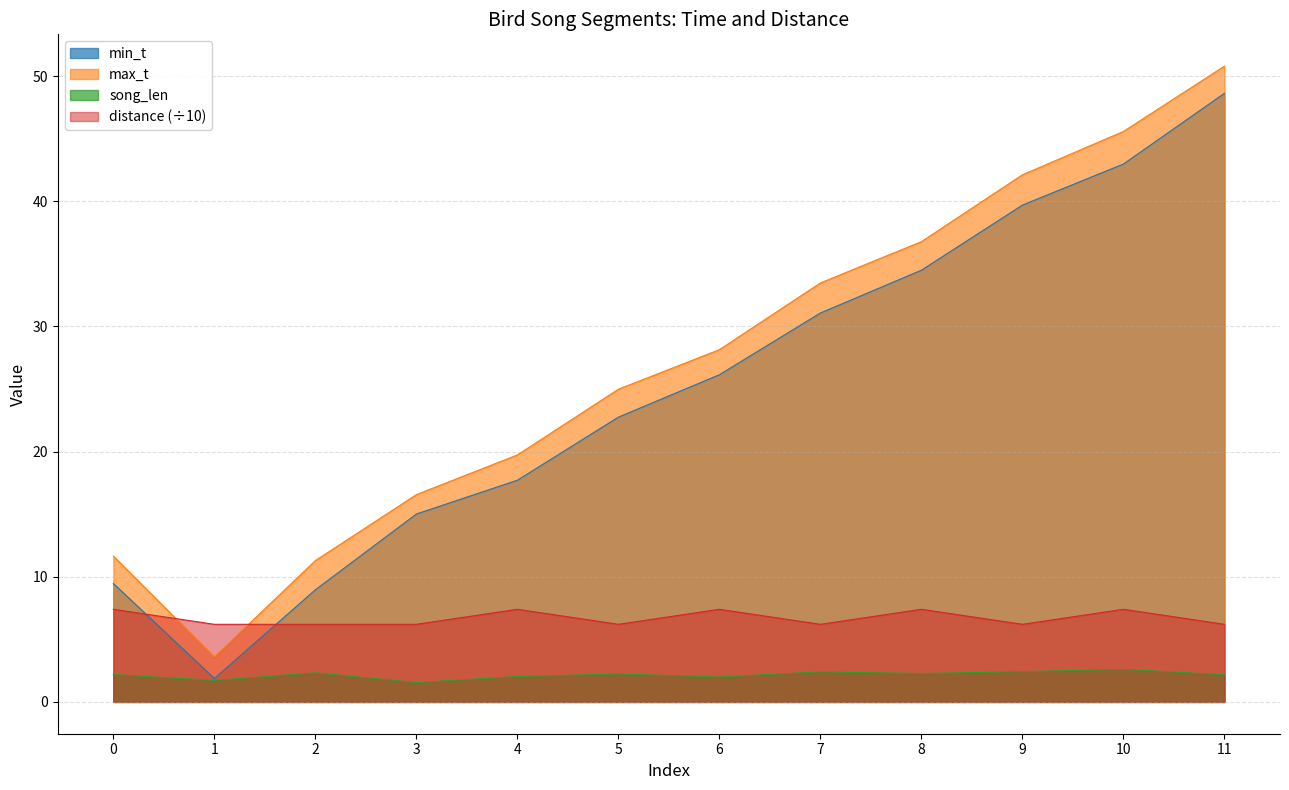

List the series in order of their peak value, highest first.

max_t, min_t, distance (÷10), song_len